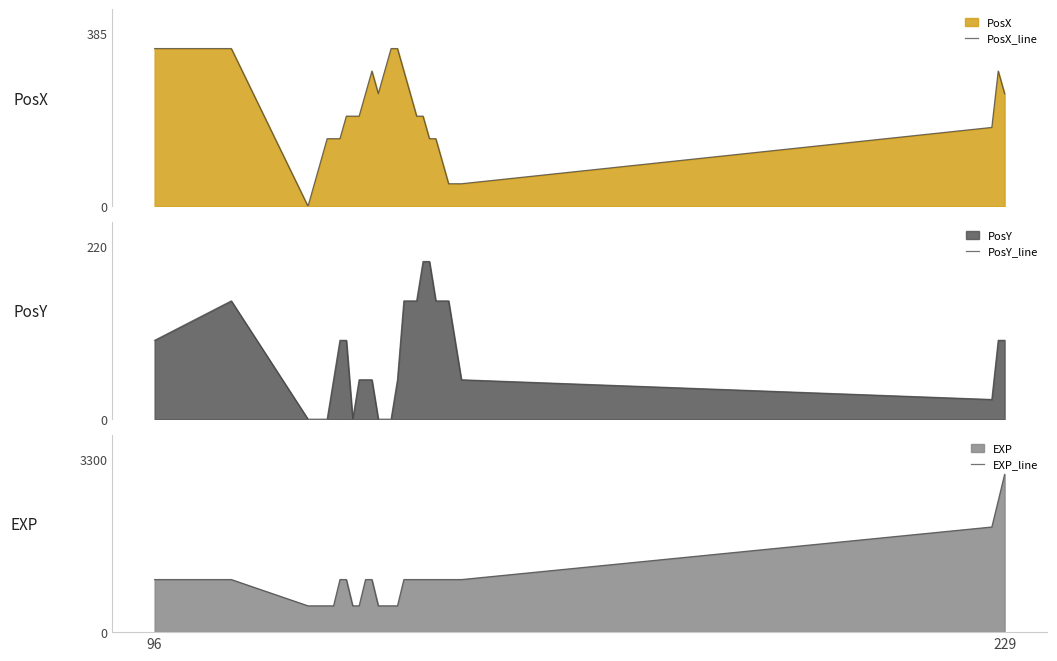

What is the highest value of the PosX_line series?

350